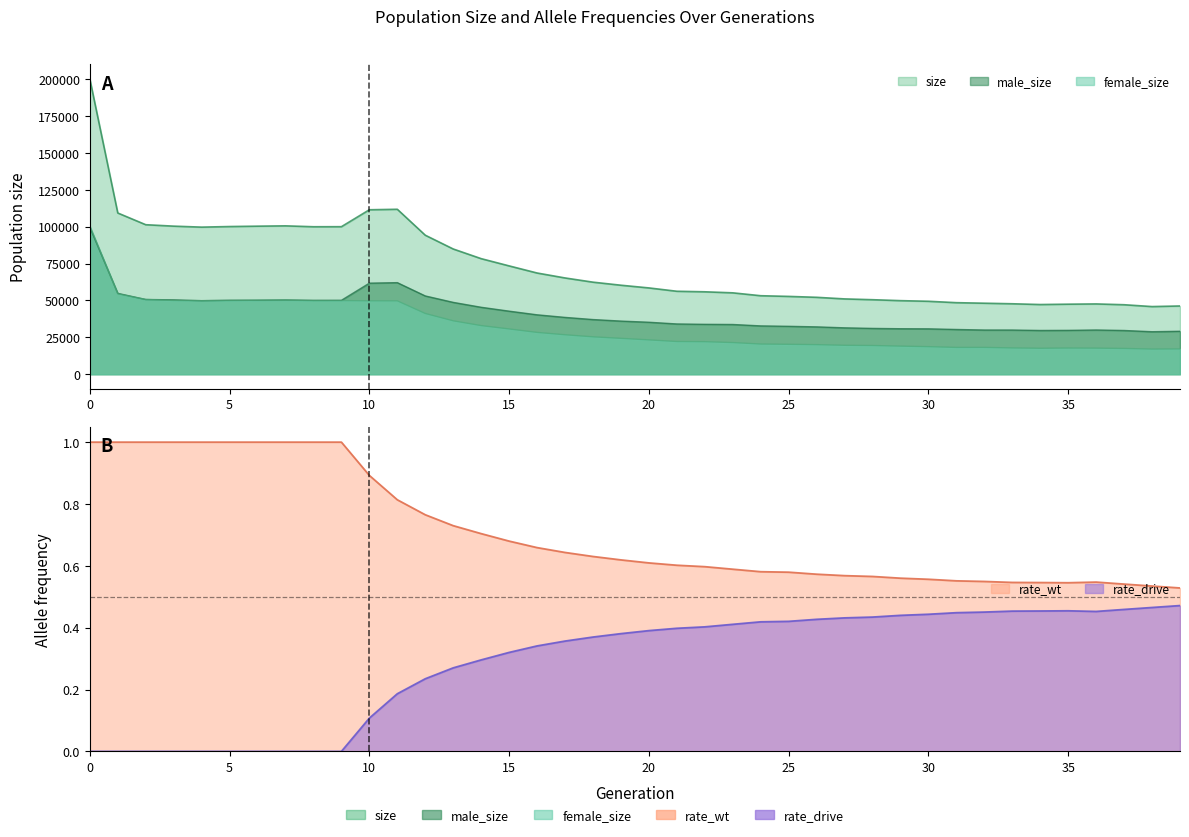

How many values in the female_size series exceed 24304?

19